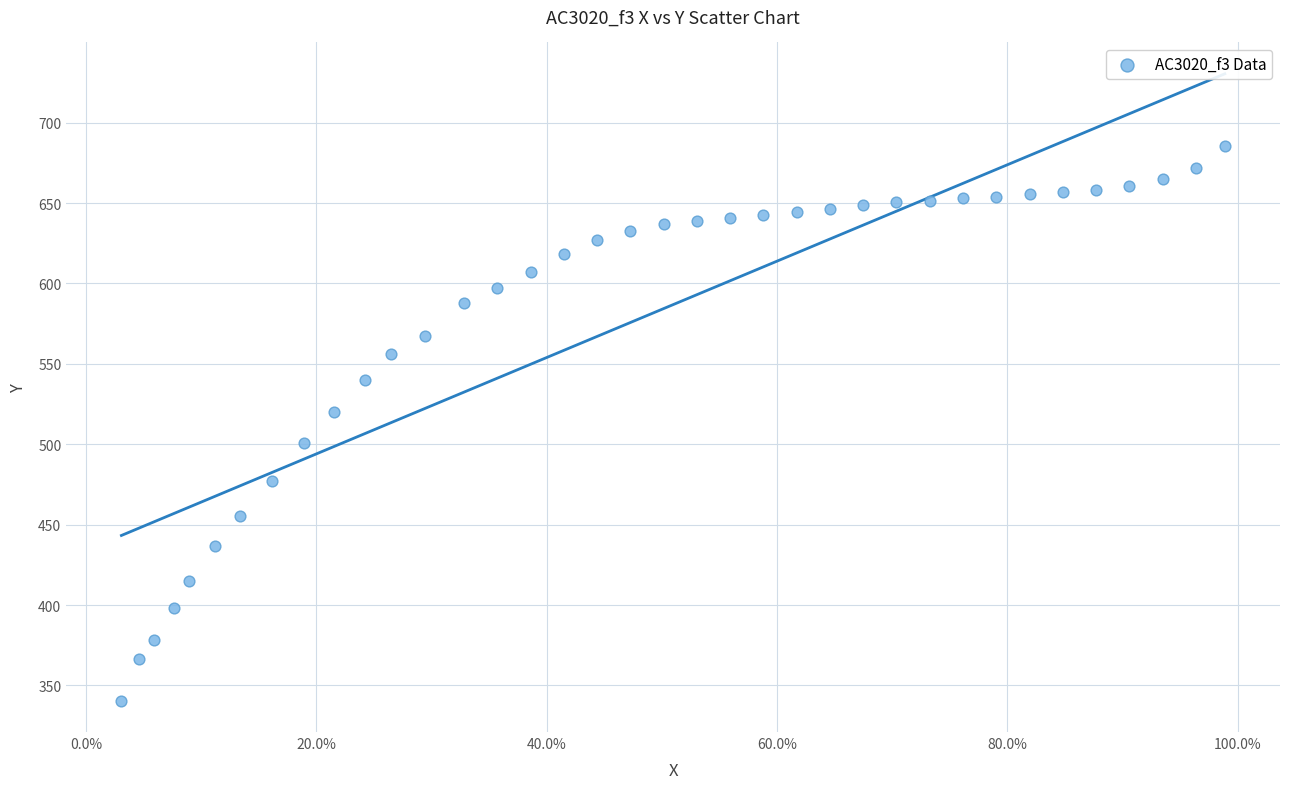

What is the range of X values (max minus min)?

1.0